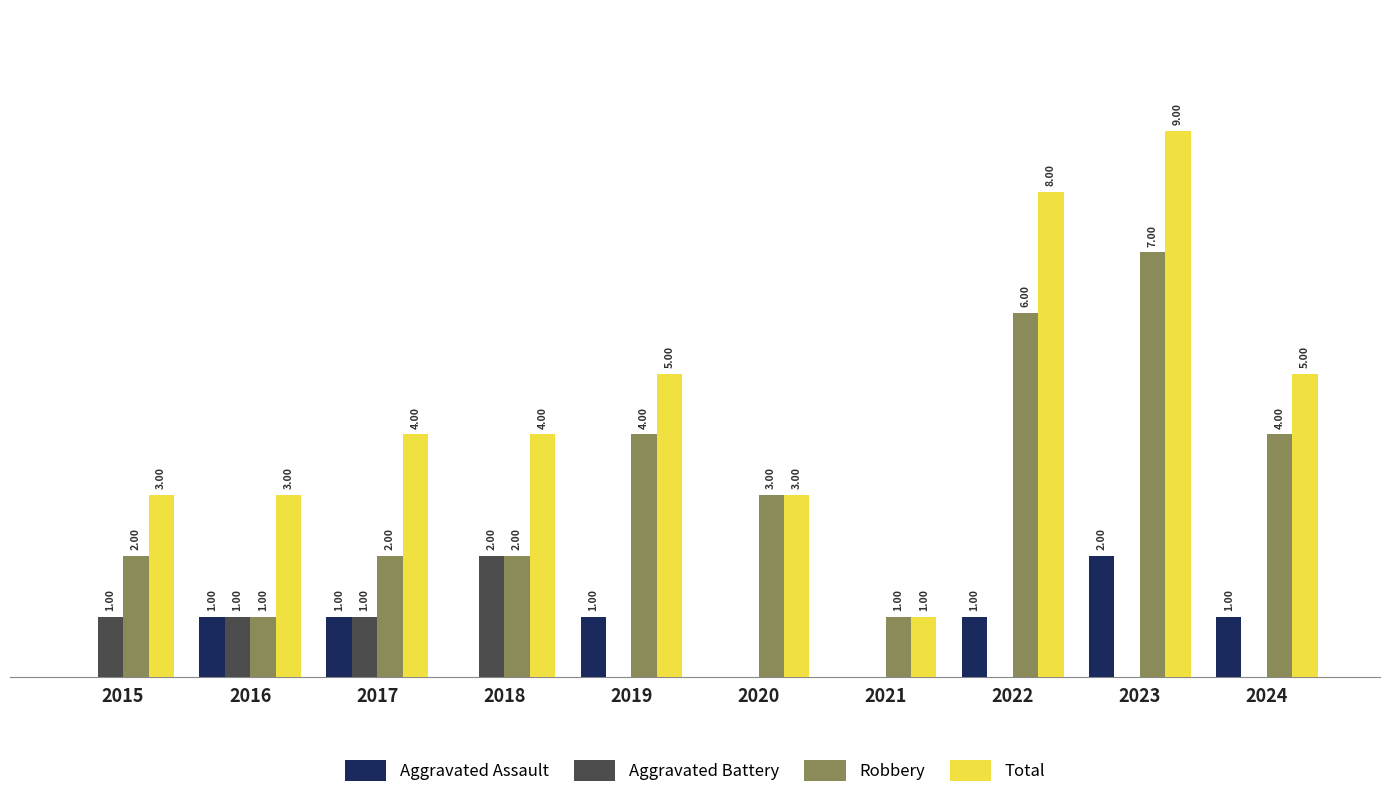

Is the value of Robbery at 2018 greater than the value of Total at 2023?

No